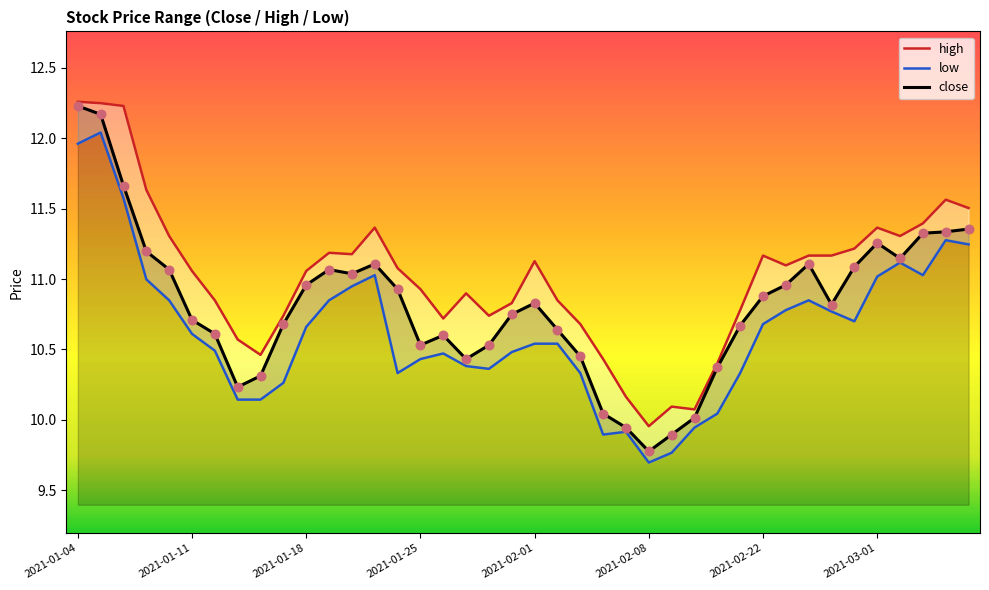

Which series reaches the minimum Y coordinate?

low